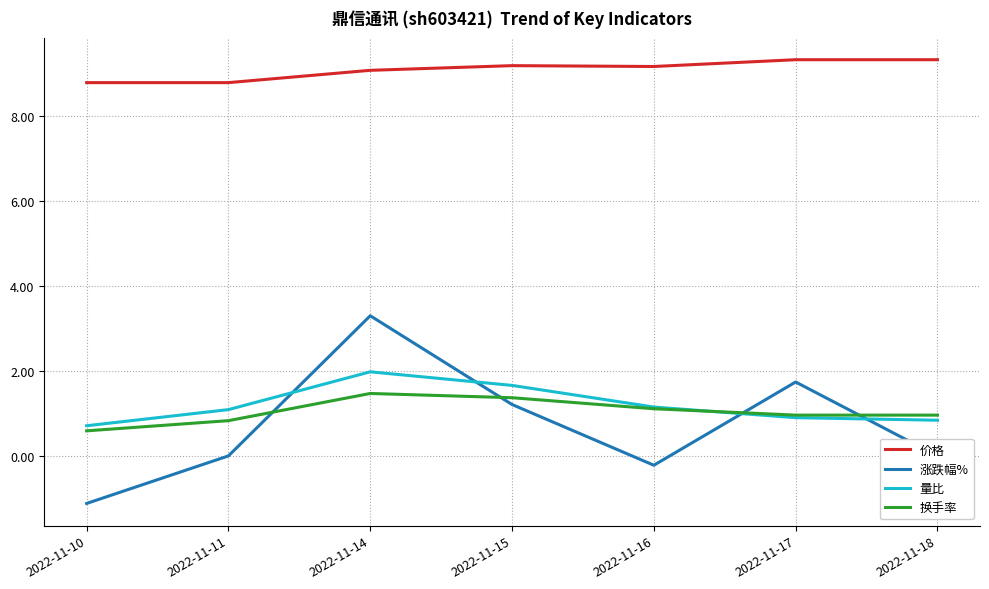

What is the sum of the 换手率 values at 2022-11-17 and 2022-11-11?

1.8